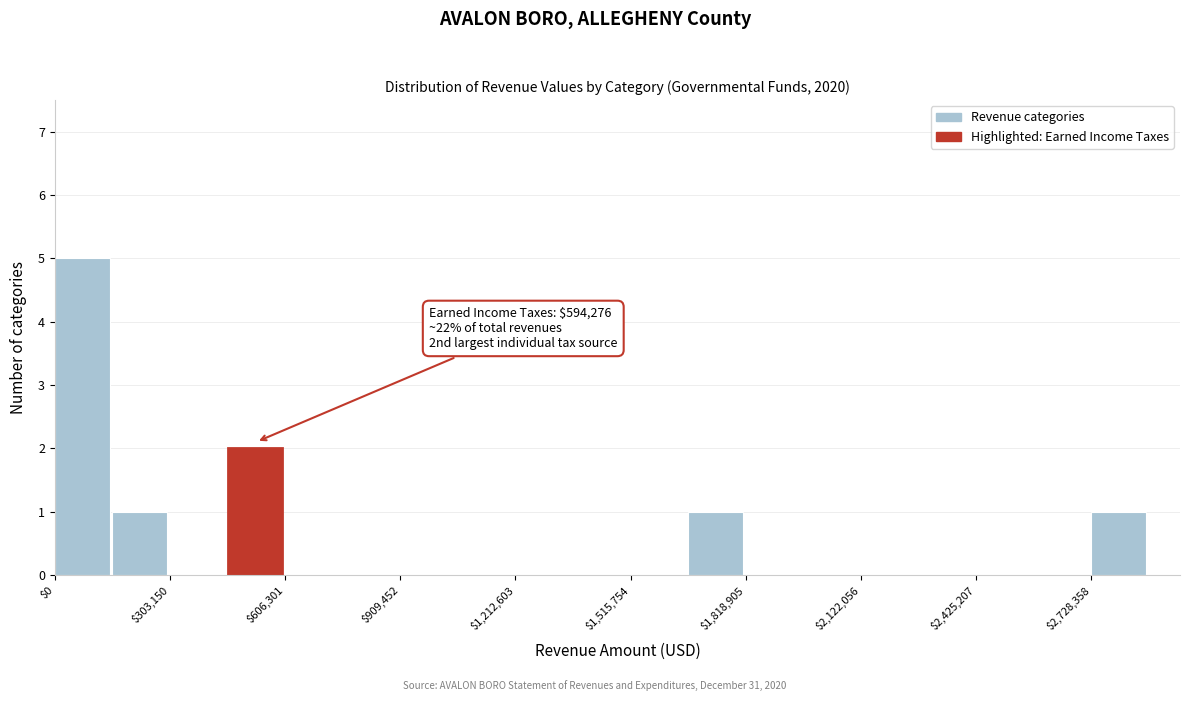

Read against the x-axis, roughly where is the centre of the tallest bar?

50000